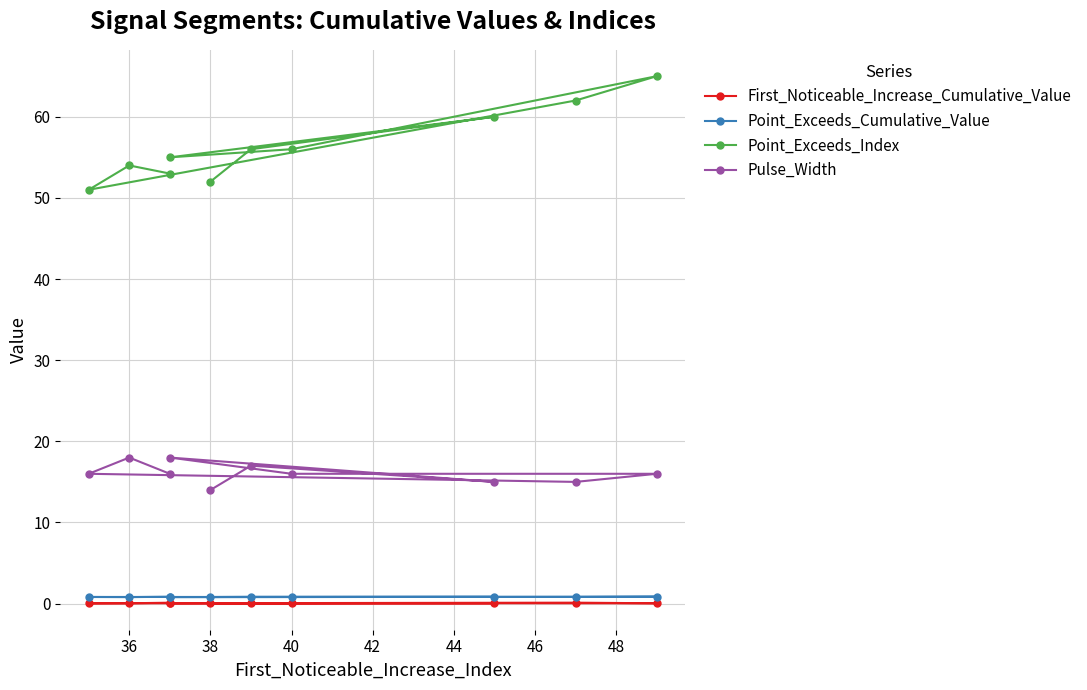

What is the difference between the maximum and minimum values in the First_Noticeable_Increase_Cumulative_Value series?

0.1